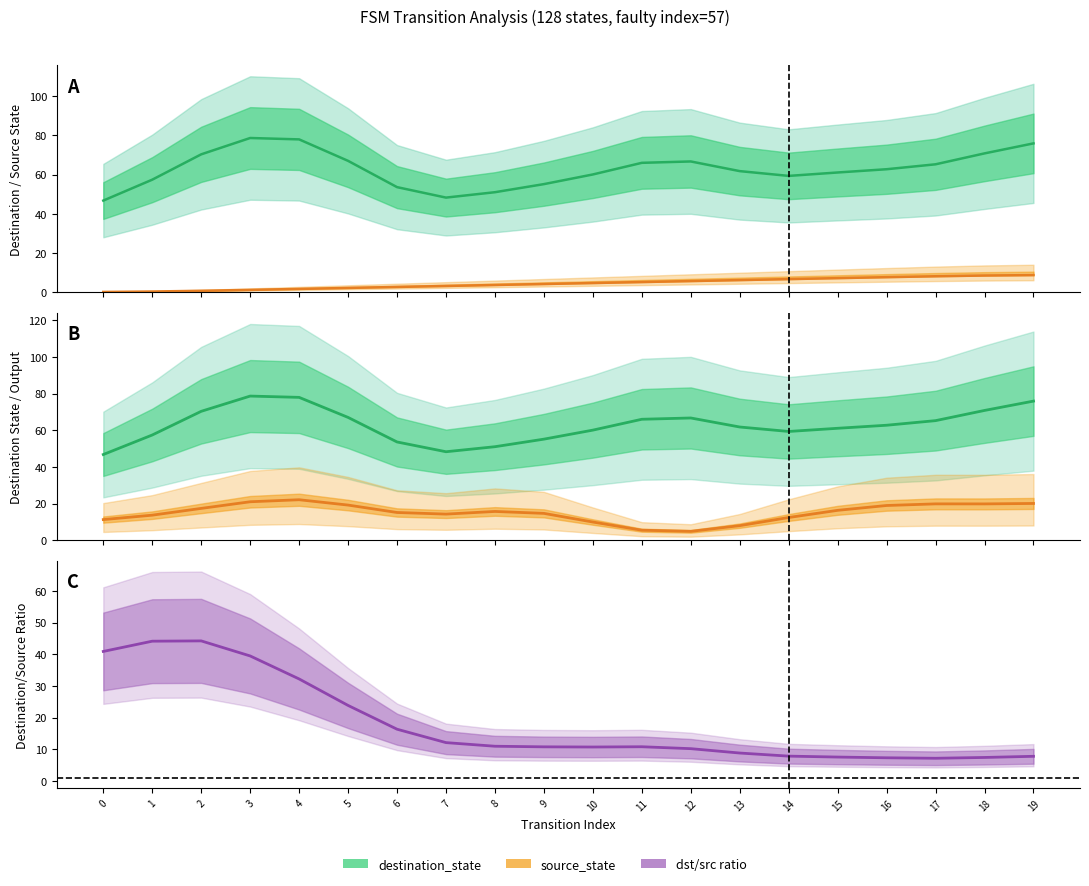

Reading left to right, what are all the values shown in this chart?

destination_state: 46.8	57.4	70.3	78.7	78.0	67.0	53.6	48.3	51.0	55.2	60.1	66.0	66.7	61.8	59.3	61.1	62.7	65.3	70.8	75.9
source_state: 0.2	0.4	0.8	1.3	1.8	2.3	2.8	3.2	3.8	4.2	4.8	5.2	5.8	6.2	6.7	7.2	7.7	8.2	8.6	8.8
output_x30: 11.3	13.7	17.4	21.0	22.1	19.2	15.1	14.3	15.7	14.7	9.9	5.5	4.8	8.0	12.4	16.3	19.0	19.8	19.8	20.1
dst/src ratio: 40.9	44.2	44.3	39.5	32.2	23.9	16.4	12.1	11.0	10.8	10.7	10.8	10.2	8.8	7.8	7.6	7.3	7.2	7.4	7.8